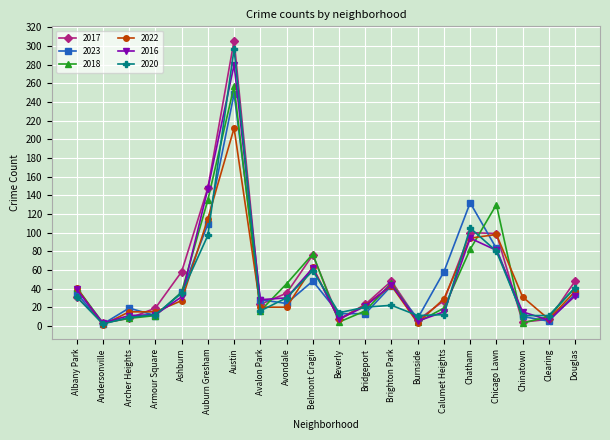

What position from the right is Archer Heights?

18